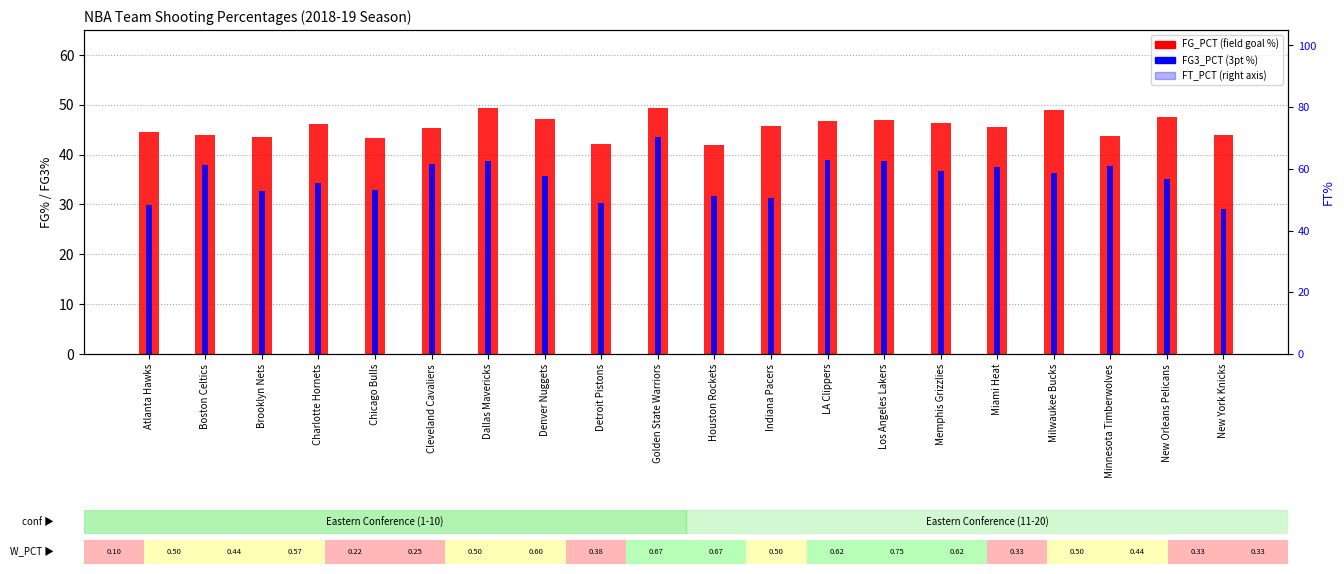

At which label does FG_PCT reach its peak?

Dallas Mavericks